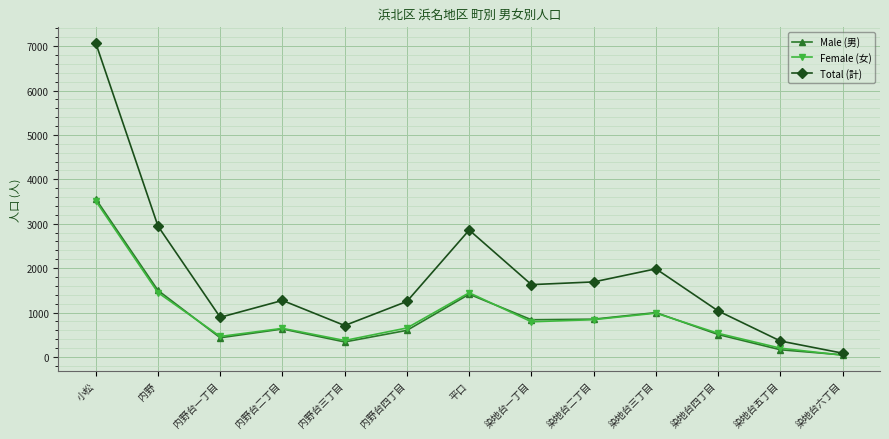

True or false: Female (女) has a value of 424 at 染地台二丁目.

False